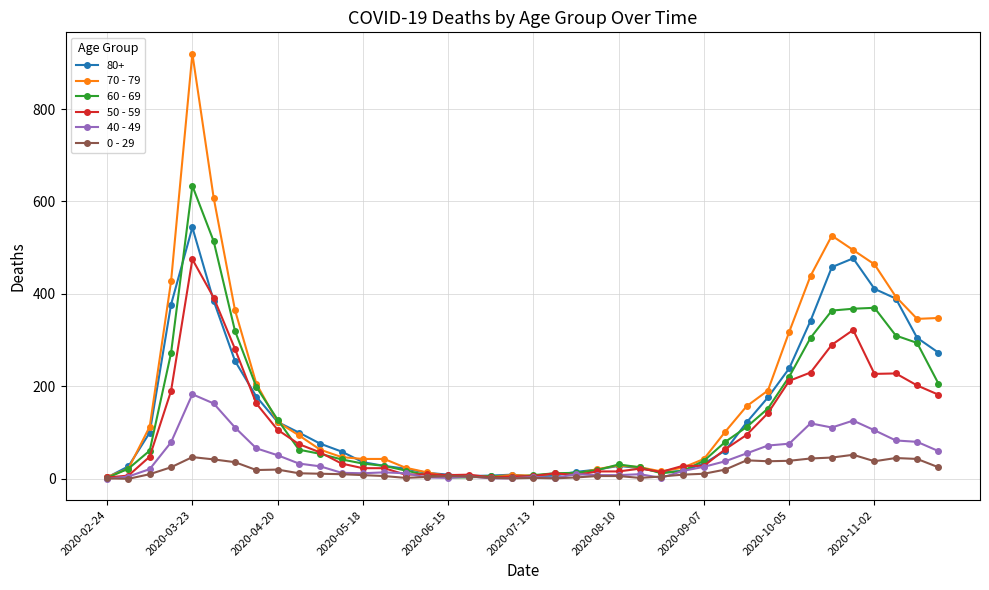

Which series has the largest range (max minus min)?

70 - 79